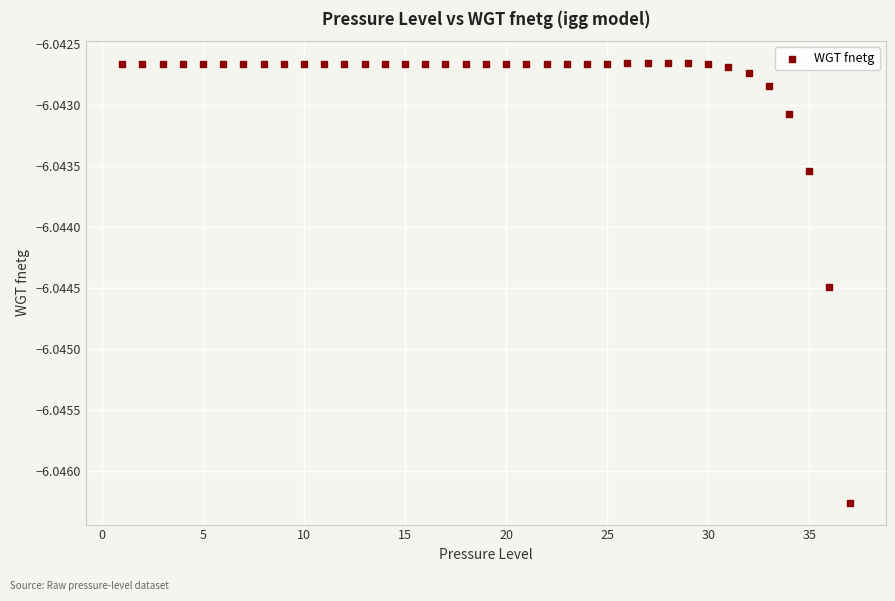

Count the number of points in this scatter plot.

37